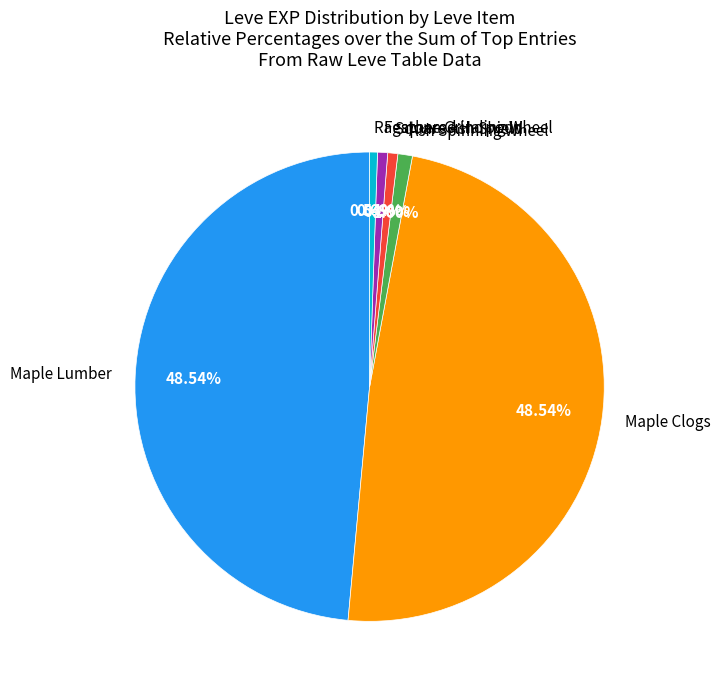

Which has a higher value, Maple Clogs or Ash Spinning Wheel?

Maple Clogs